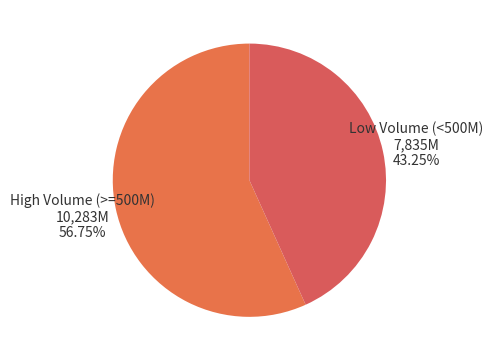

To the nearest percent, what is the difference between the largest and smallest slice percentages?

14%